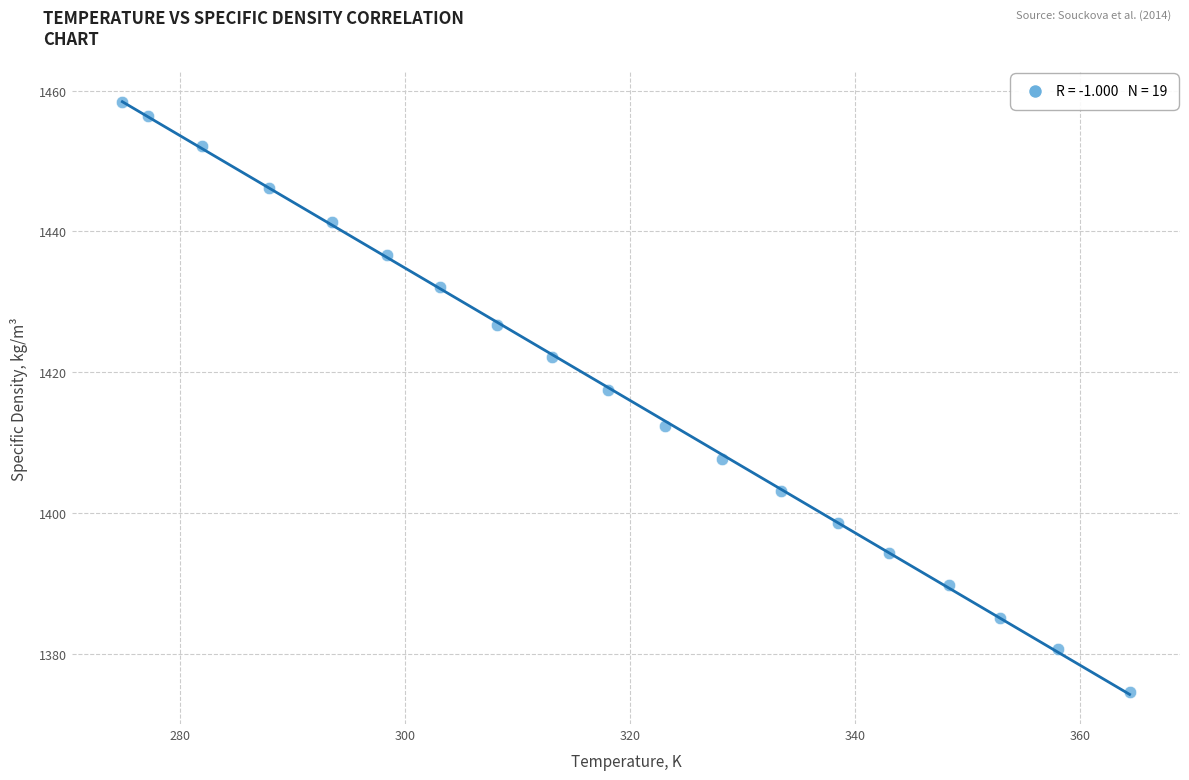

What is the range of Y values (max minus min)?

83.9